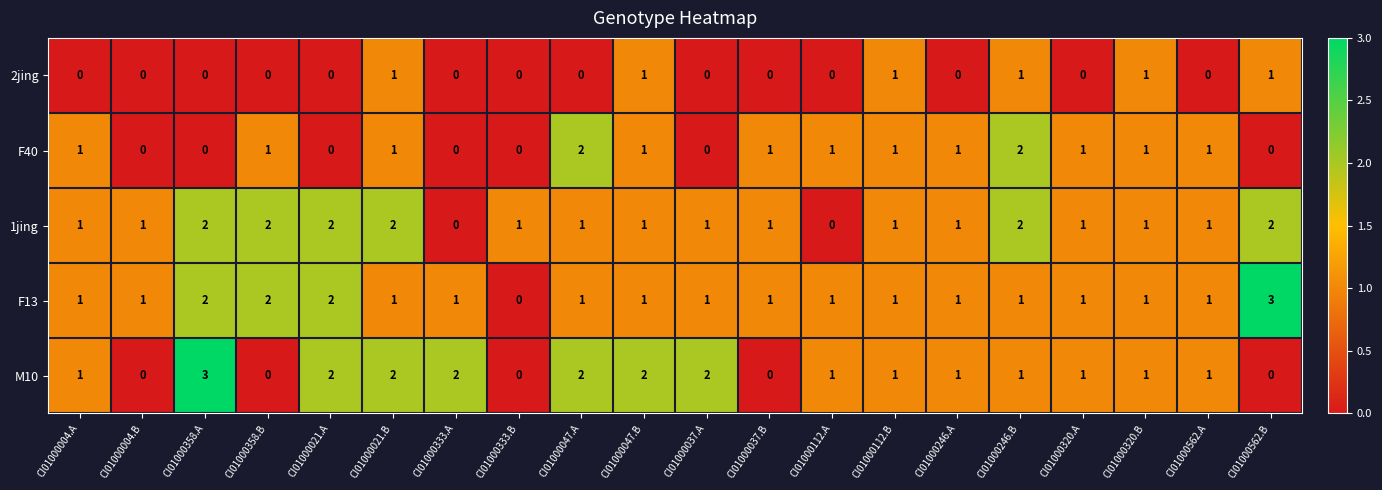

Count the 1jing values in the range 1 to 2.

18